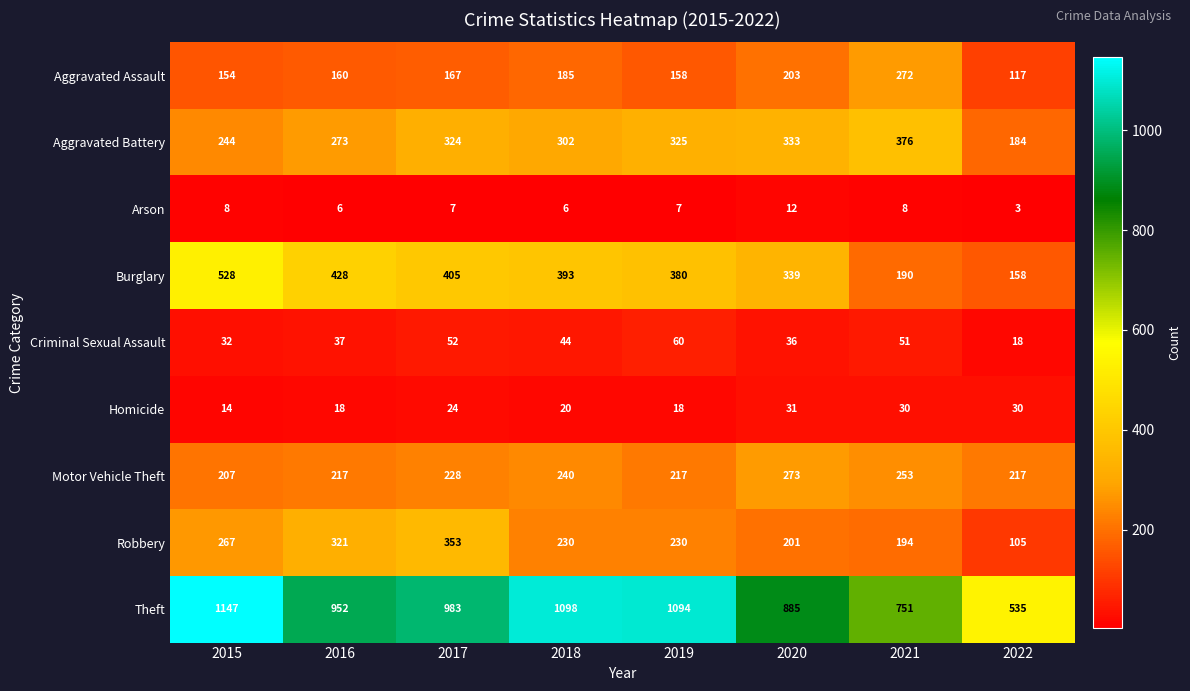

True or false: Motor Vehicle Theft has a value of 217 at 2016.

True